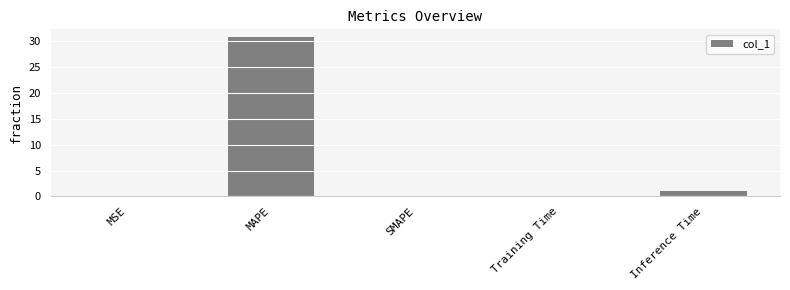

Is it true that the value at Training Time is 0.1?

True